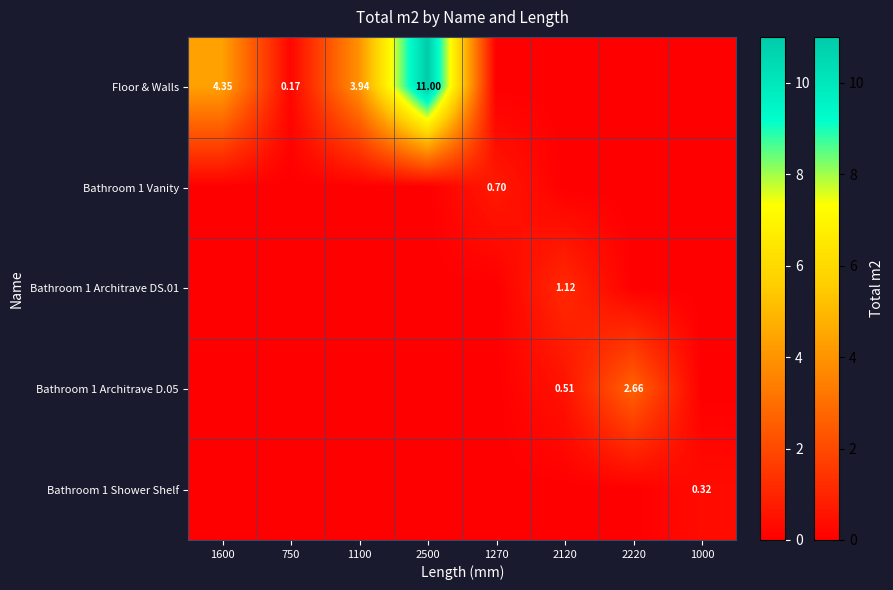

At which category does the chart reach its minimum across all series?

1270